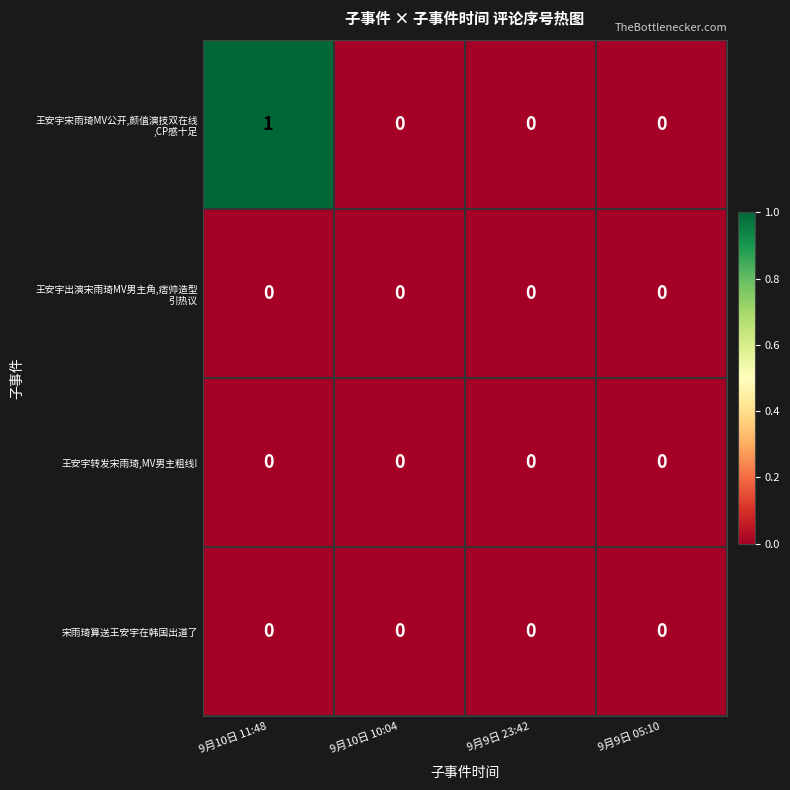

At which category is the sum across all series the highest?

9月10日 11:48